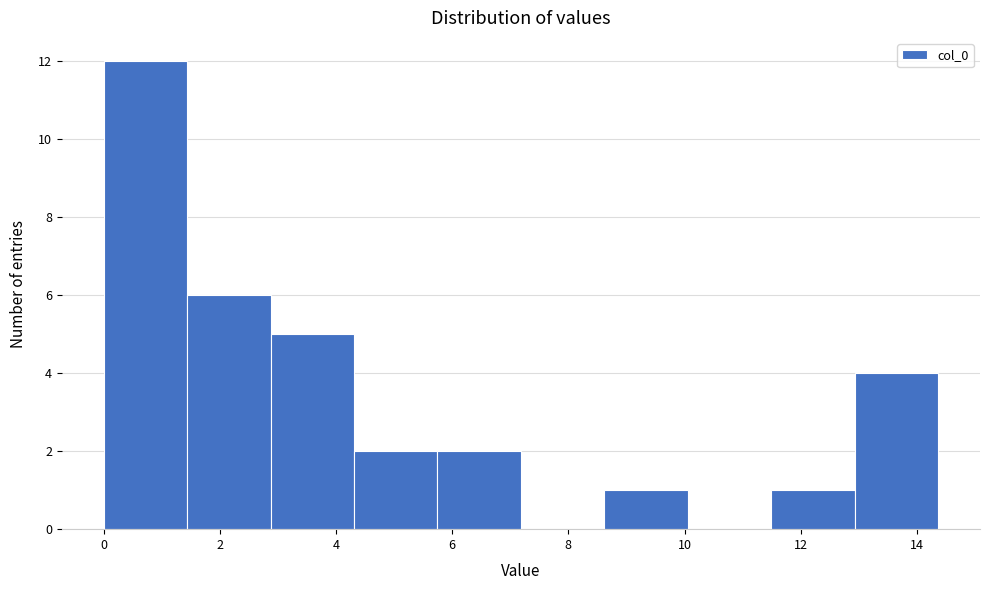

How tall is the bar that spans 13.0 to 14.4 on the x-axis? Neither the bar edges nor the heights are printed on the chart, so give them approximately, as read against the axes.

4